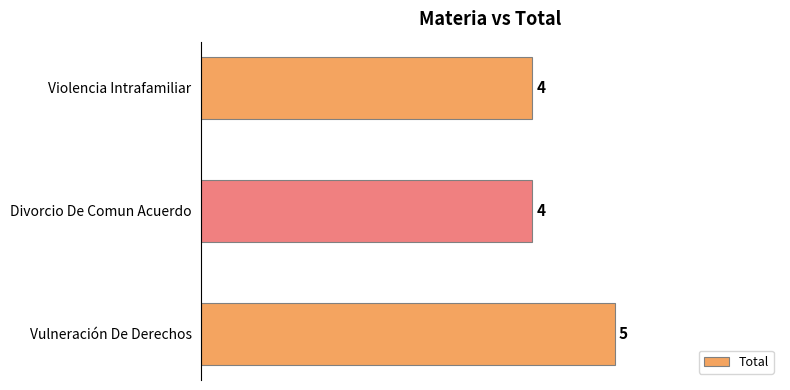

What is the difference between the maximum and second lowest values?

1